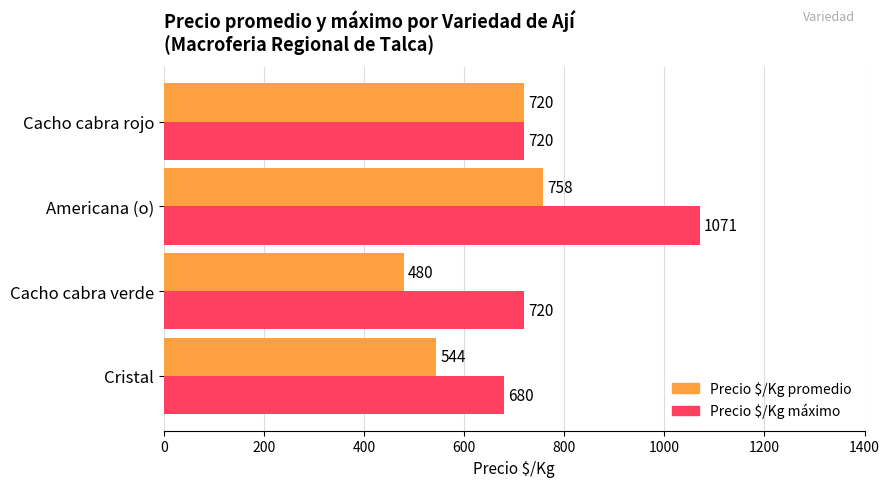

At how many categories does at least one series exceed 516?

4